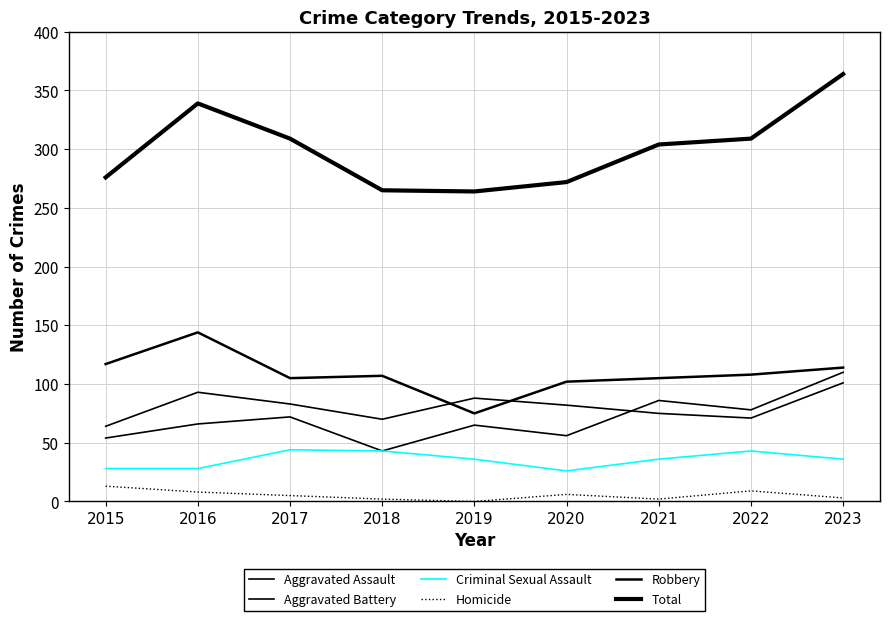

Where is Aggravated Assault nearest to the value 76?

2022